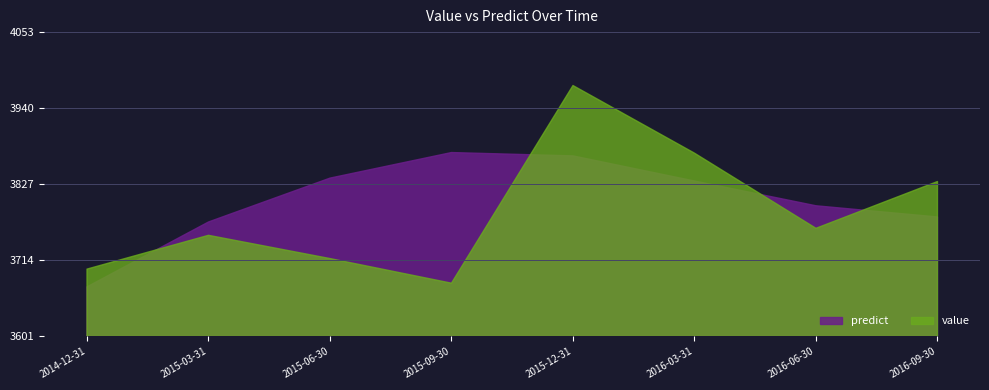

At which label does predict first exceed 3831?

2015-06-30